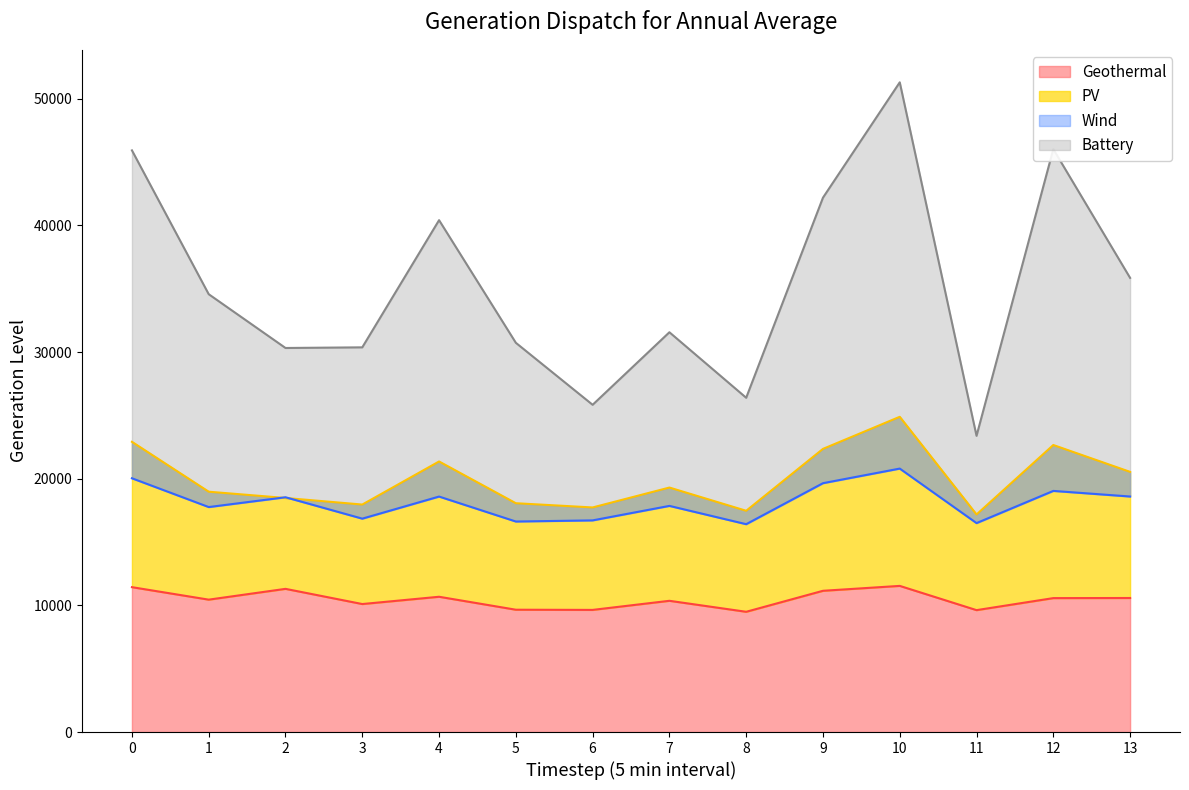

What is the minimum value for Geothermal?

9494.0